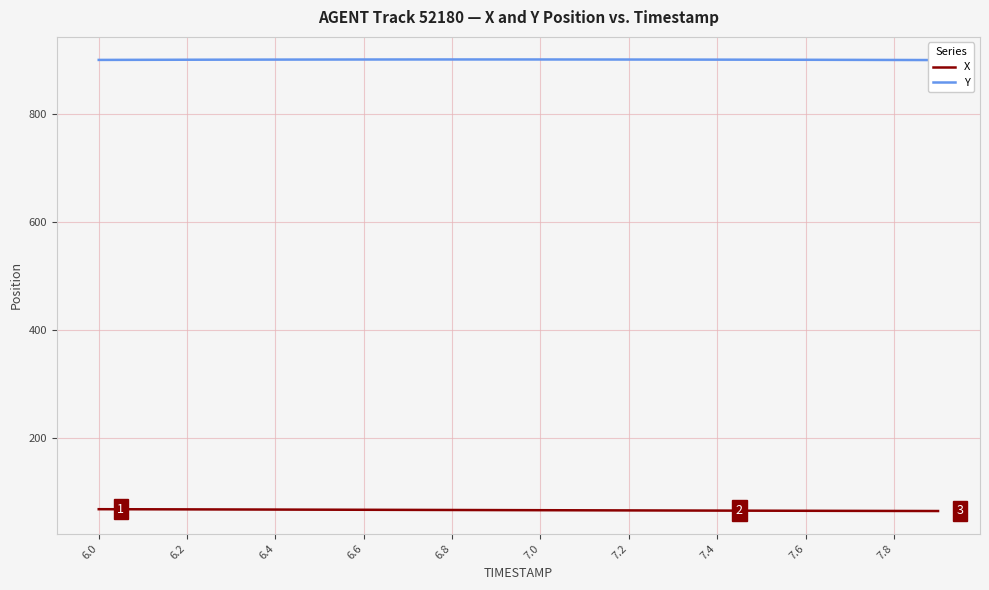

The value of X at 7.0 is 66.0. True or false?

True